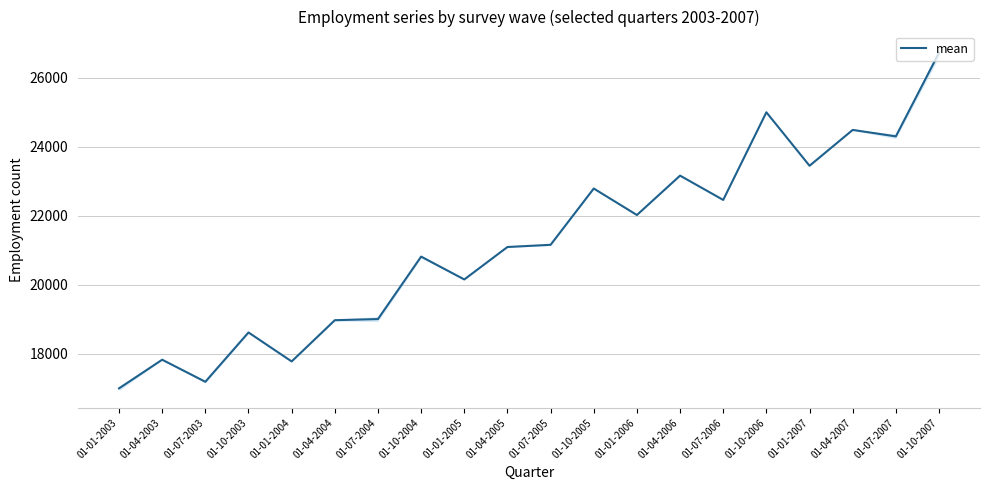

Rank the categories by value from lowest to highest.

01-01-2003, 01-07-2003, 01-01-2004, 01-04-2003, 01-10-2003, 01-04-2004, 01-07-2004, 01-01-2005, 01-10-2004, 01-04-2005, 01-07-2005, 01-01-2006, 01-07-2006, 01-10-2005, 01-04-2006, 01-01-2007, 01-07-2007, 01-04-2007, 01-10-2006, 01-10-2007